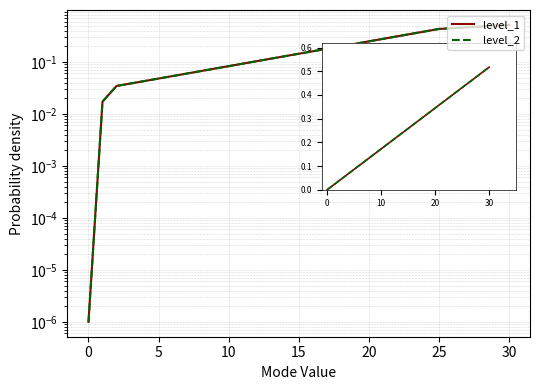

Is the value of level_2 at −5 greater than the value of level_1 at 0?

No